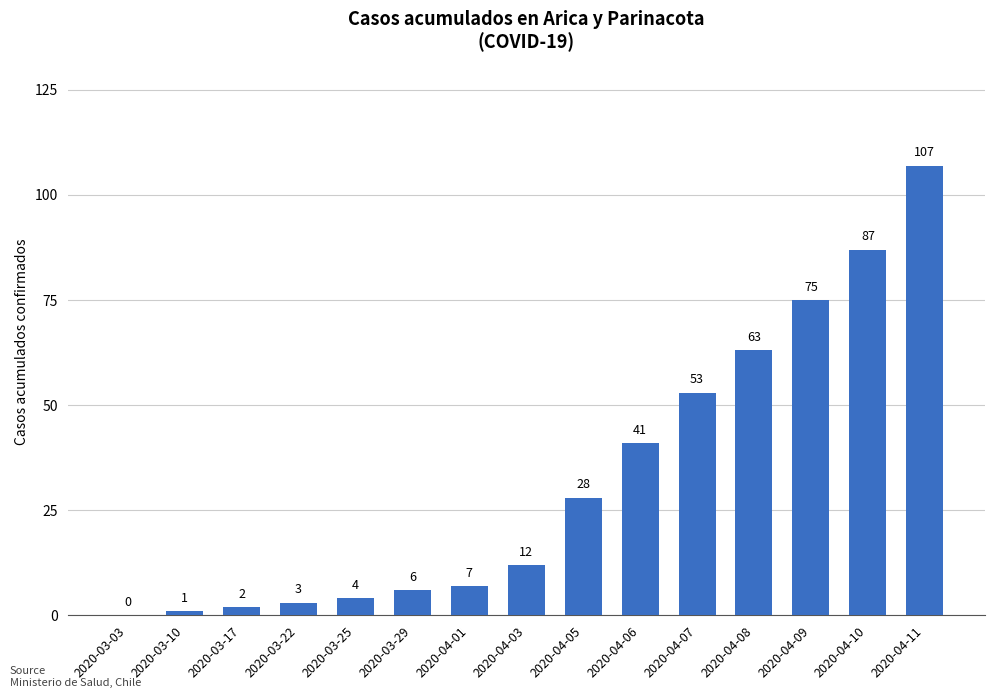

What is the sum of all values?

489